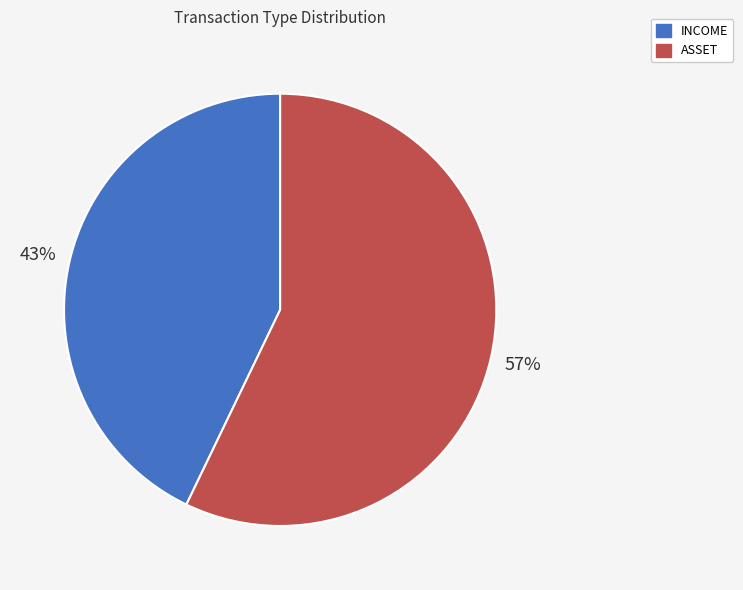

Combined, do INCOME and ASSET account for over 50%?

Yes